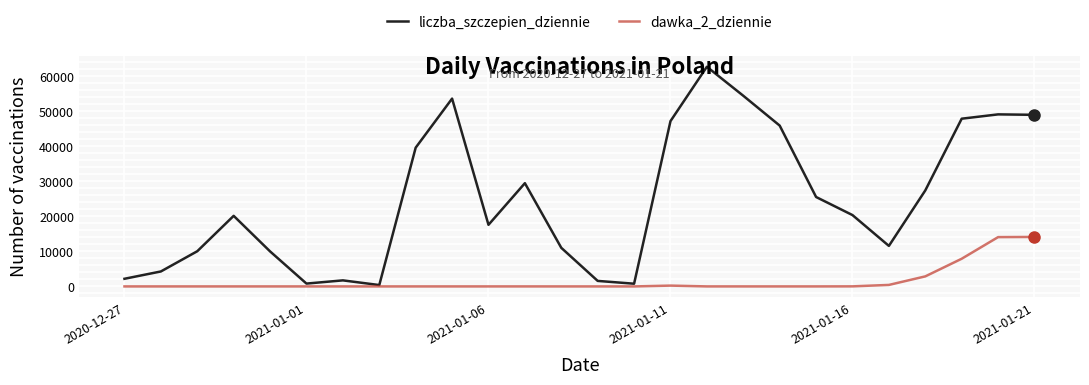

What is the difference between the second highest and minimum values in the liczba_szczepien_dziennie series?

54102